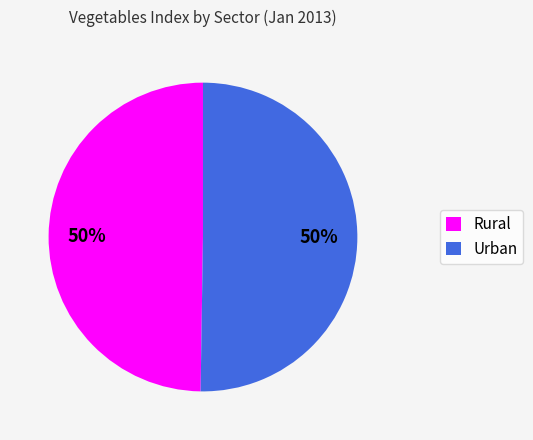

Approximately how many times larger is the value at Rural compared to Urban?

1.0